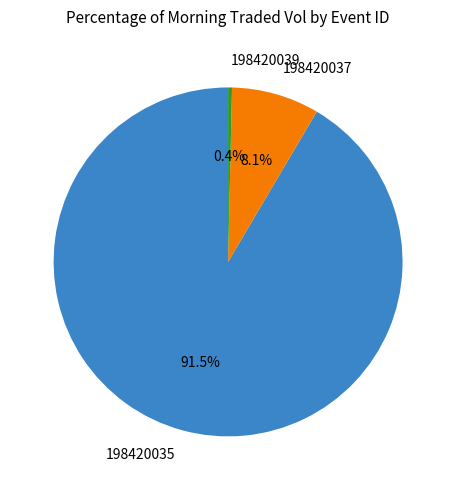

How many slices are in this pie chart?

3